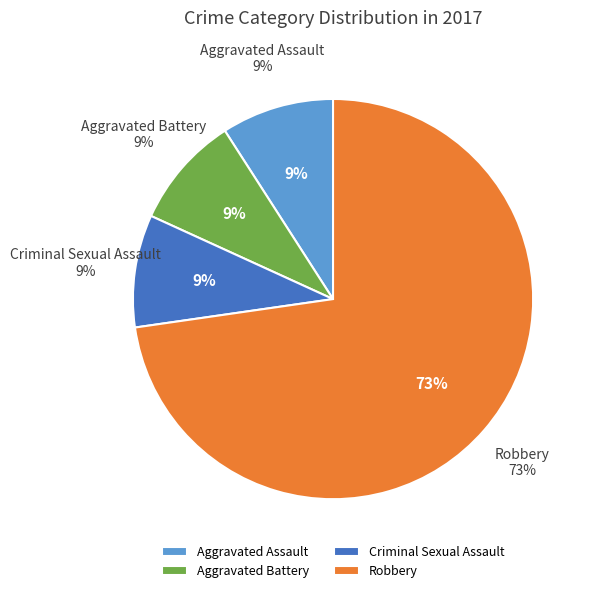

Which category has the smallest portion of the pie?

Aggravated Assault